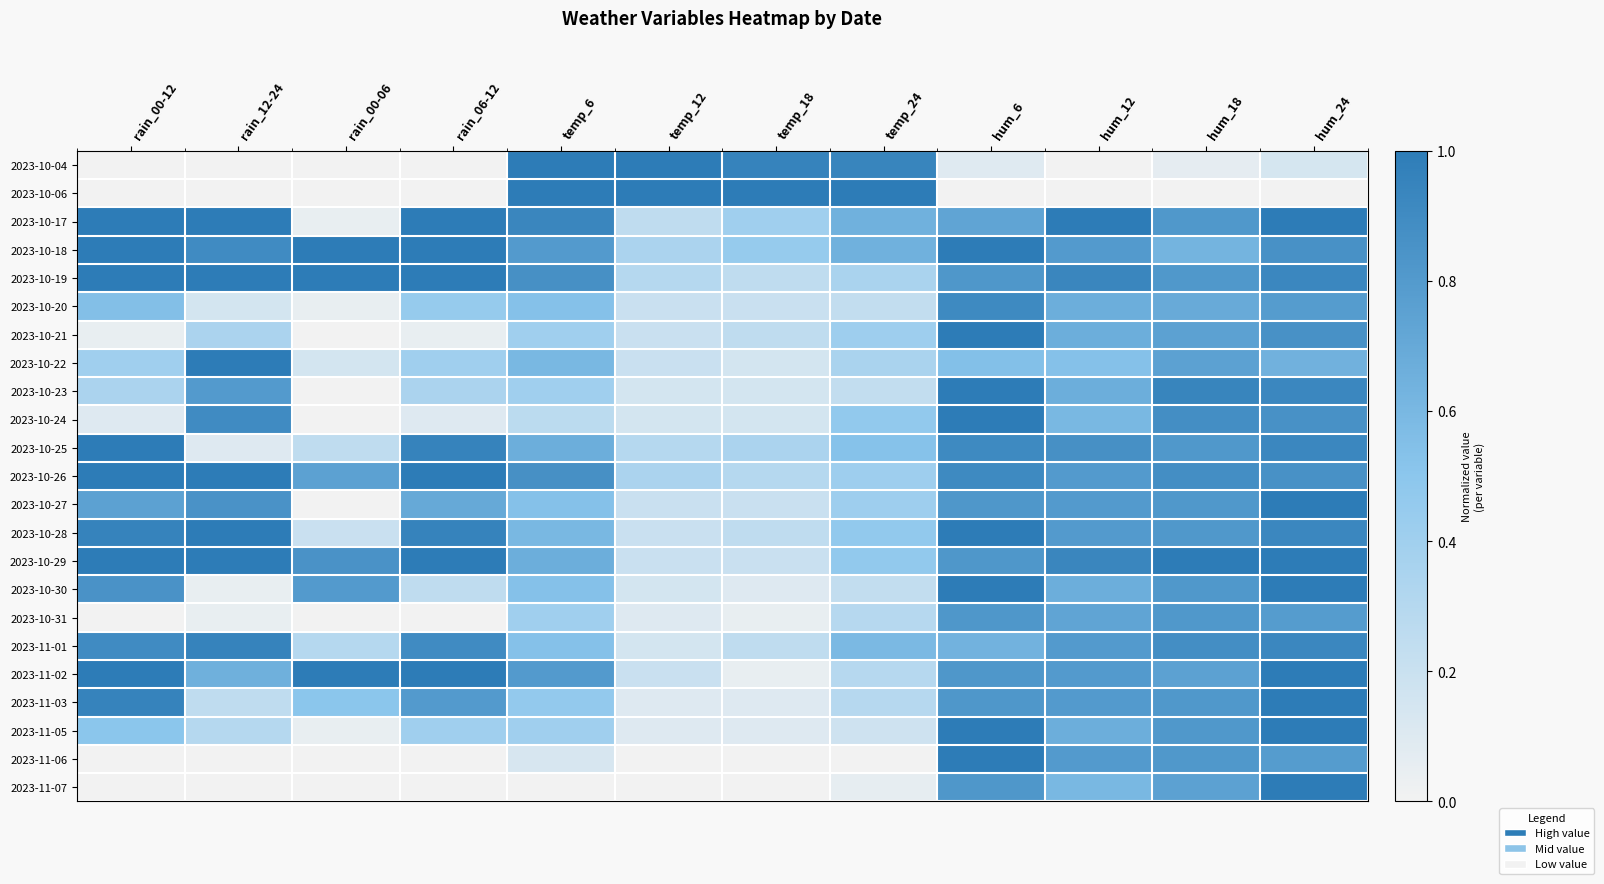

At how many categories does at least one series exceed 0?

12